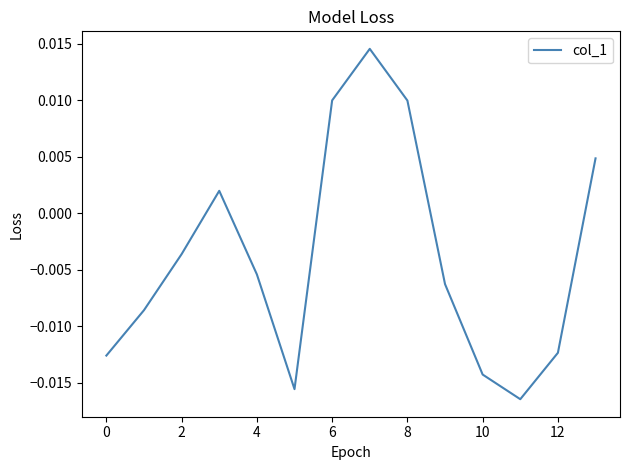

Count the number of data series in this chart.

1